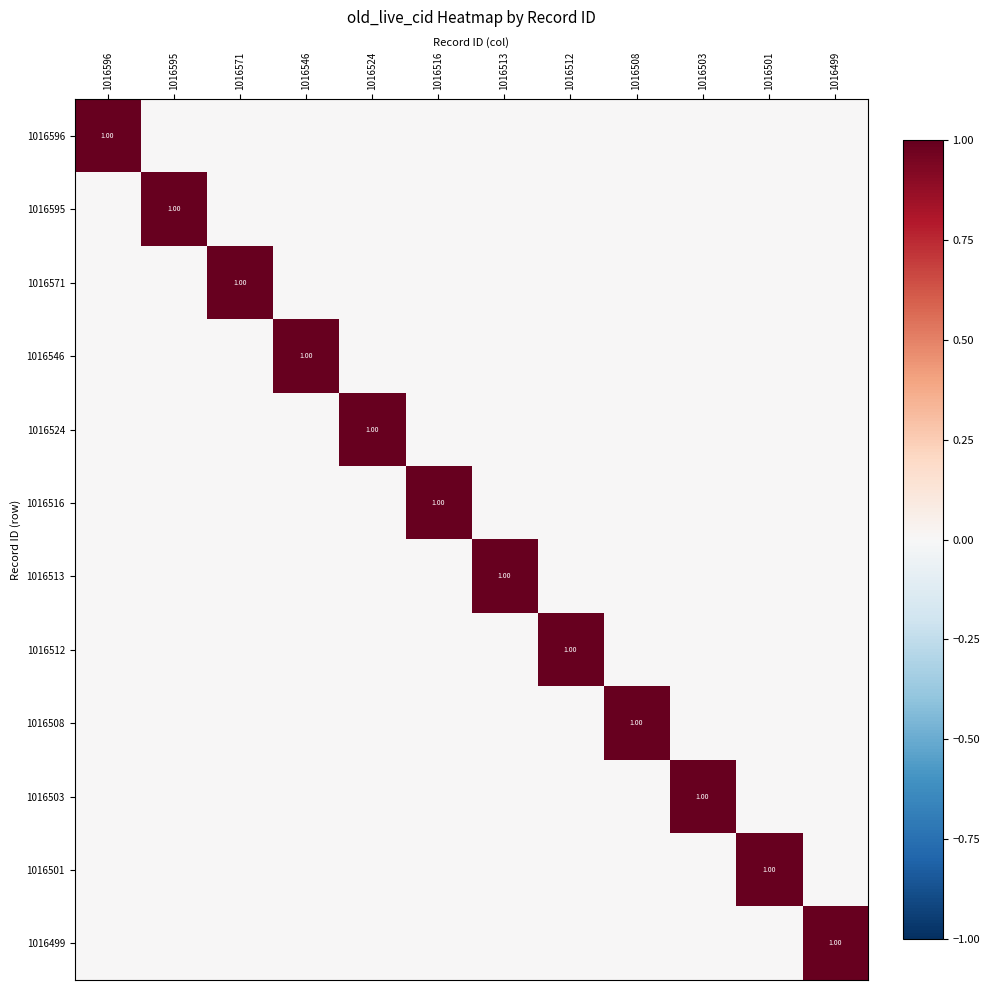

At 1016595, list the series in order from smallest to largest.

1016596, 1016571, 1016546, 1016524, 1016516, 1016513, 1016512, 1016508, 1016503, 1016501, 1016499, 1016595